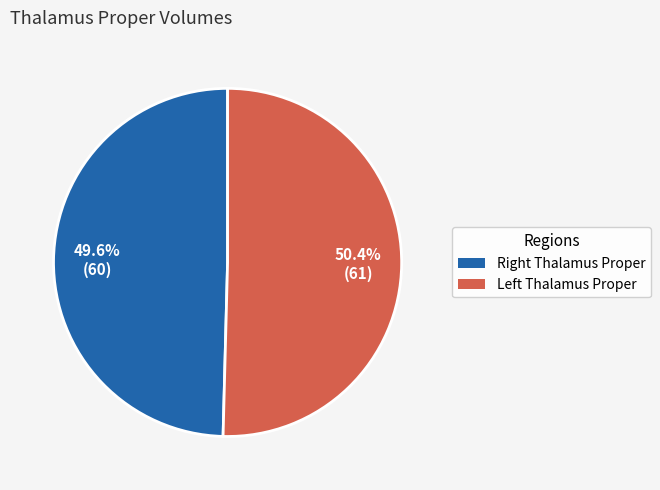

What is the smallest slice in the pie chart?

Right Thalamus Proper